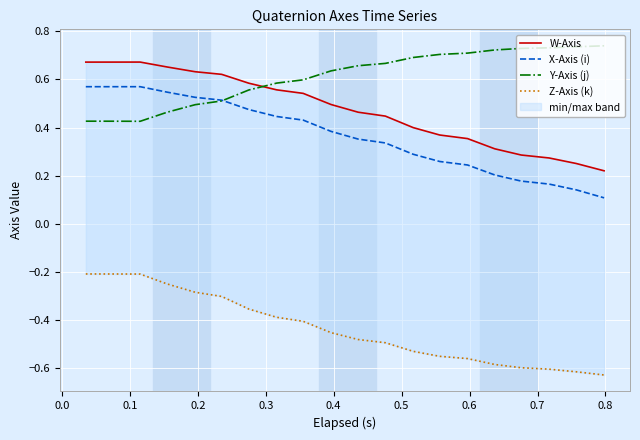

How many lines are shown in the chart?

4